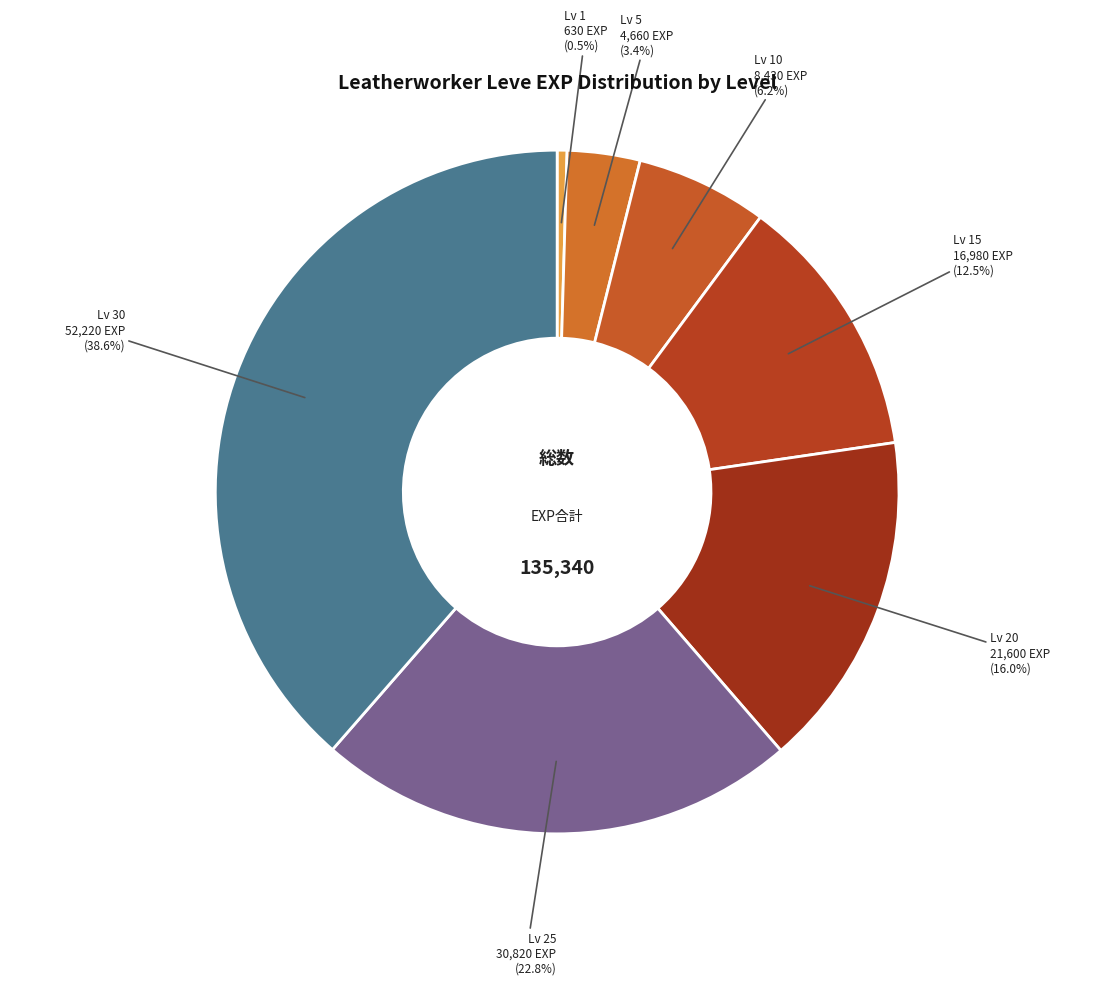

How many segments does this pie chart have?

7